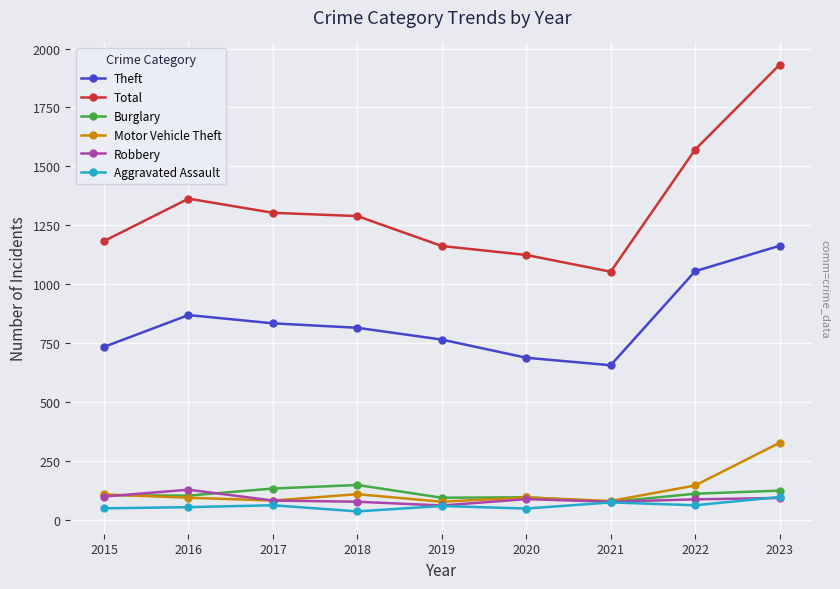

True or false: Total and Theft cross at least once.

False